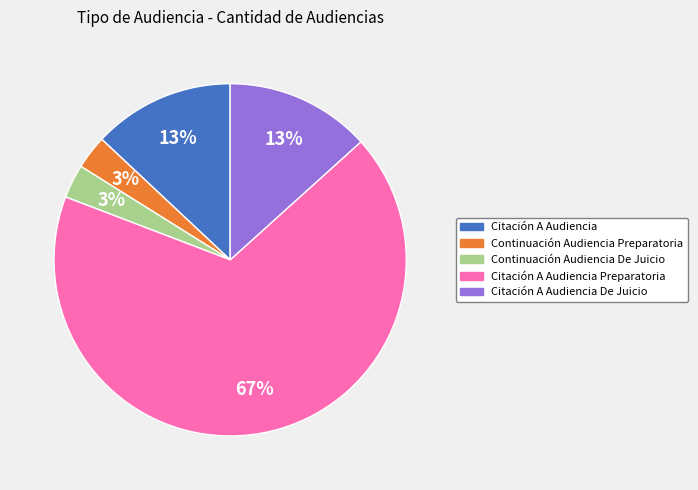

To the nearest percent, what is the average slice percentage?

20%